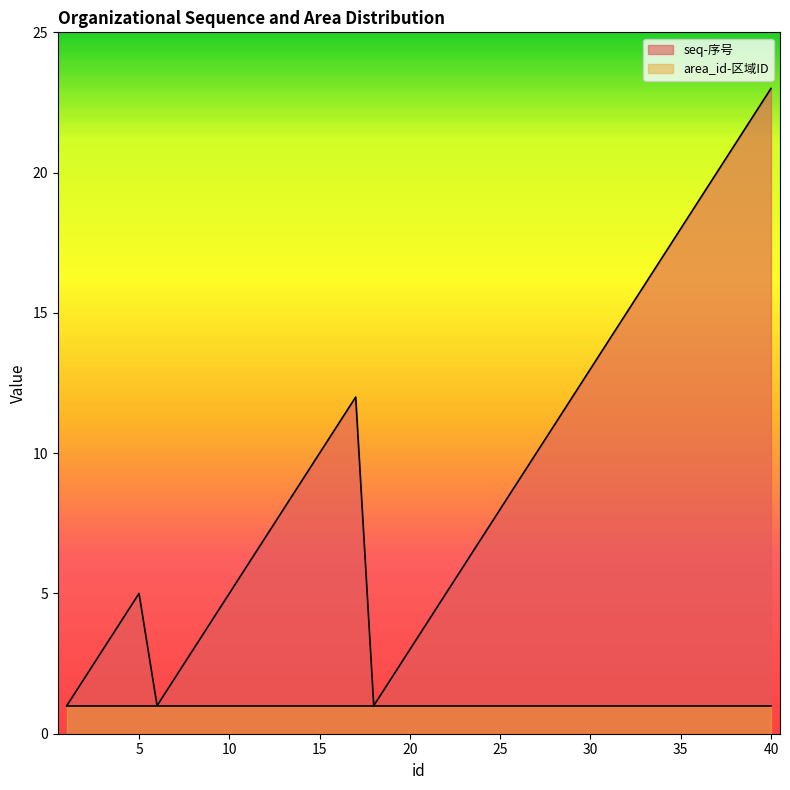

Reading right to left, list all the values displayed in this chart.

40=23	39=22	38=21	37=20	36=19	35=18	34=17	33=16	32=15	31=14	30=13	29=12	28=11	27=10	26=9	25=8	24=7	23=6	22=5	21=4	20=3	19=2	18=1	17=12	16=11	15=10	14=9	13=8	12=7	11=6	10=5	9=4	8=3	7=2	6=1	5=5	4=4	3=3	2=2	1=1